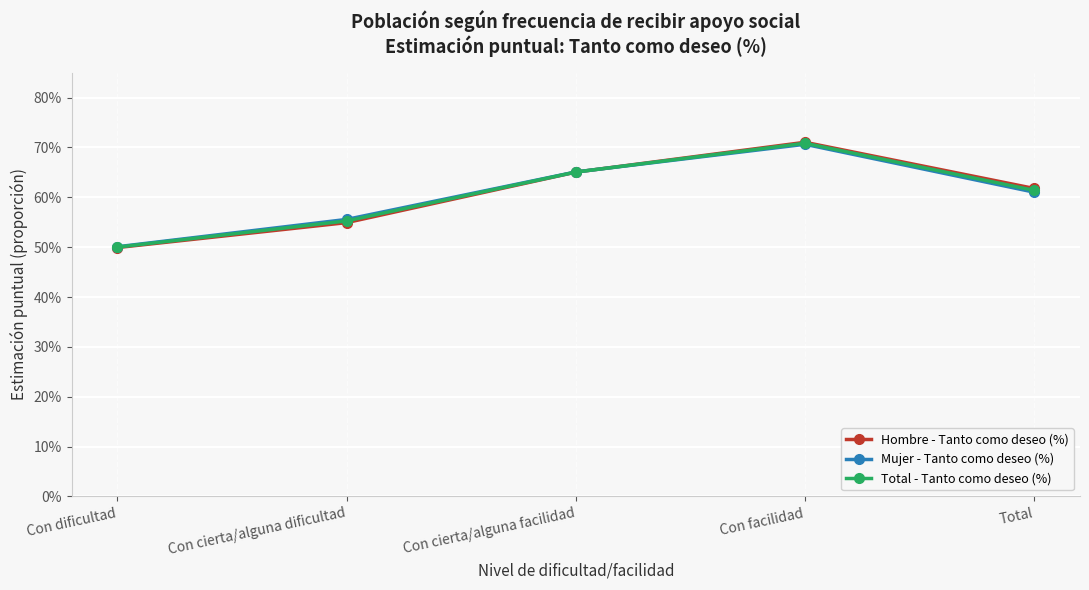

What are all the series names shown in the legend?

Hombre - Tanto como deseo (%), Mujer - Tanto como deseo (%), Total - Tanto como deseo (%)